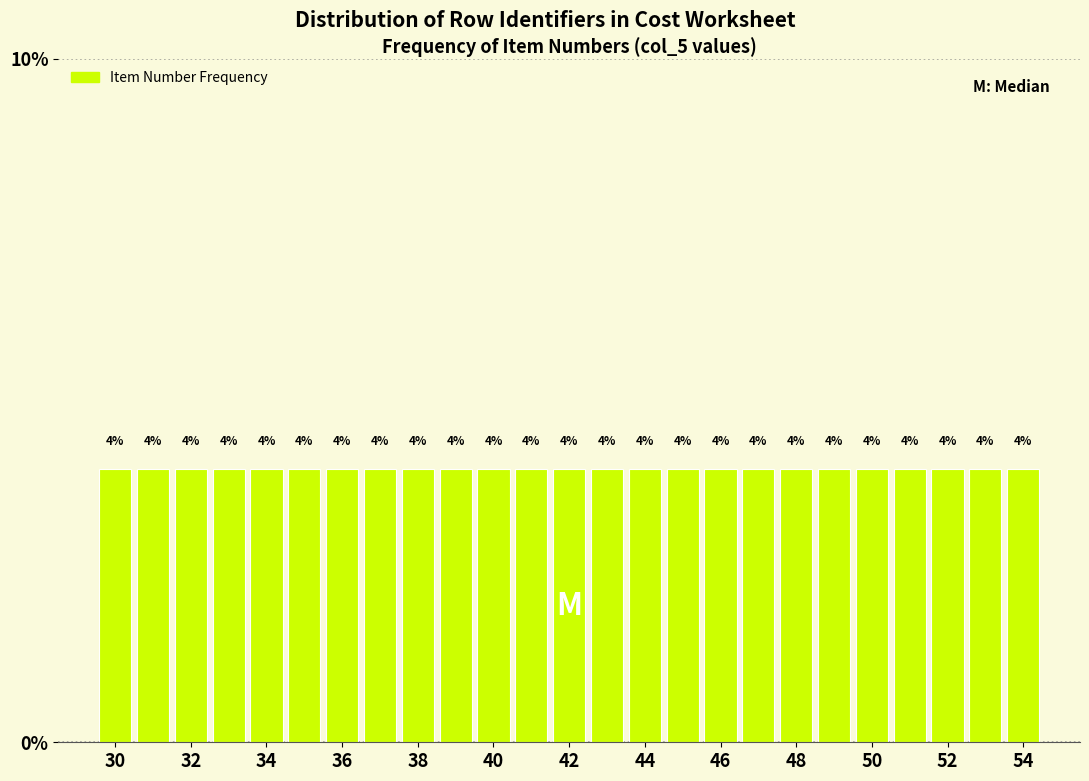

How tall is the bar that spans 32.5 to 33.5 on the x-axis? The bar edges are not printed on the chart, so give them approximately, as read against the axis.

4